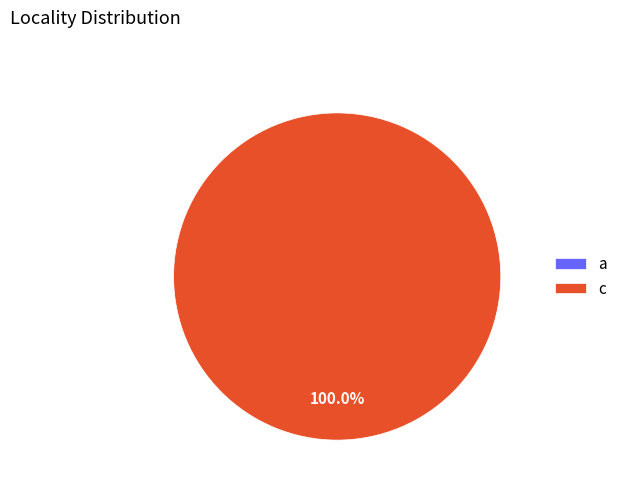

Does a represent more than half of the total?

No